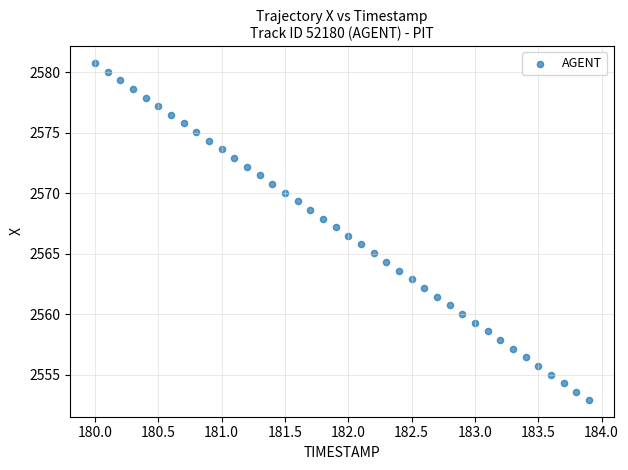

What is the range of X values (max minus min)?

3.9